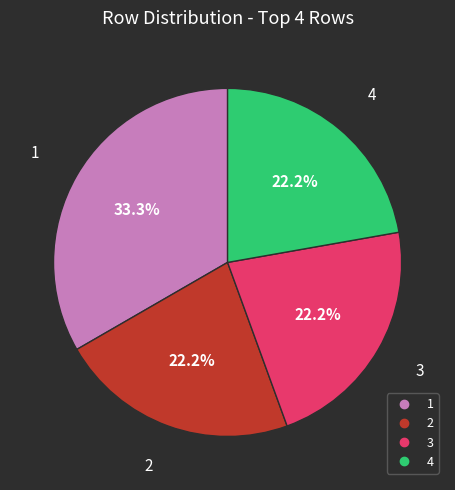

To the nearest percent, what is the difference between the 1 and 4 slice percentages?

11%